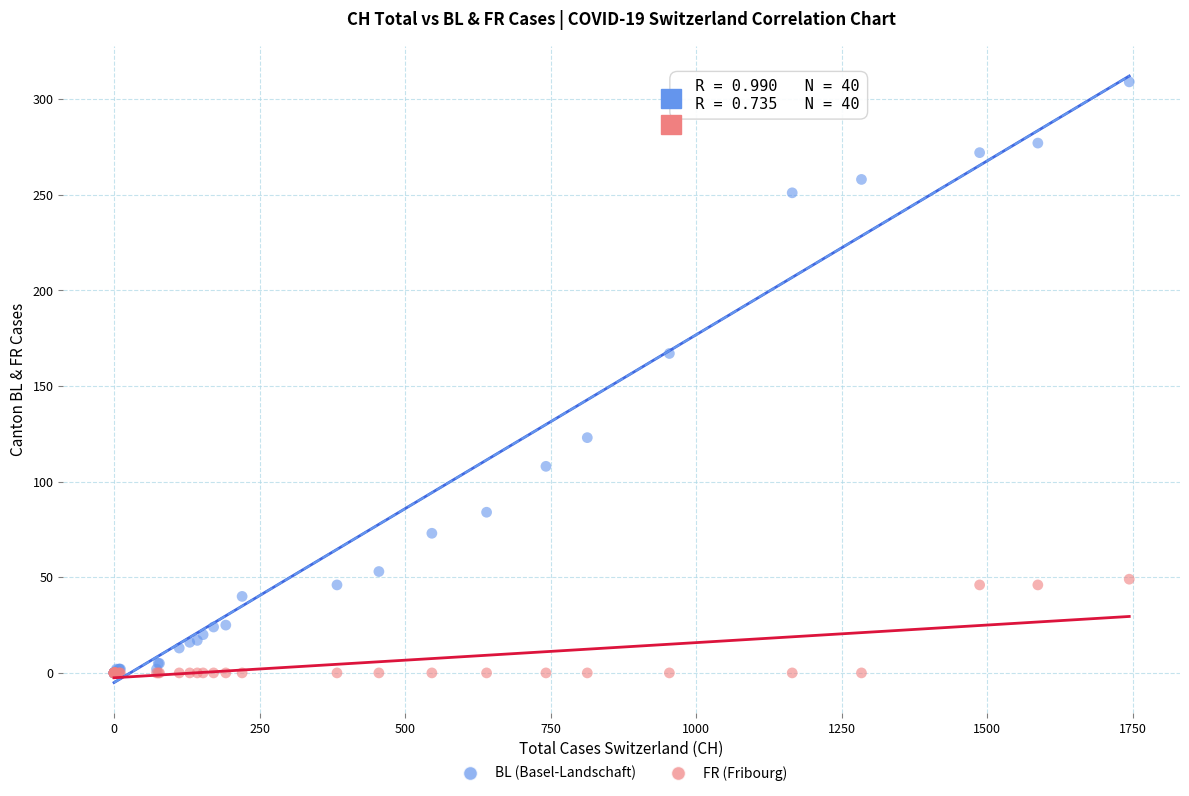

Across all series, what Y value is closest to 154?

167